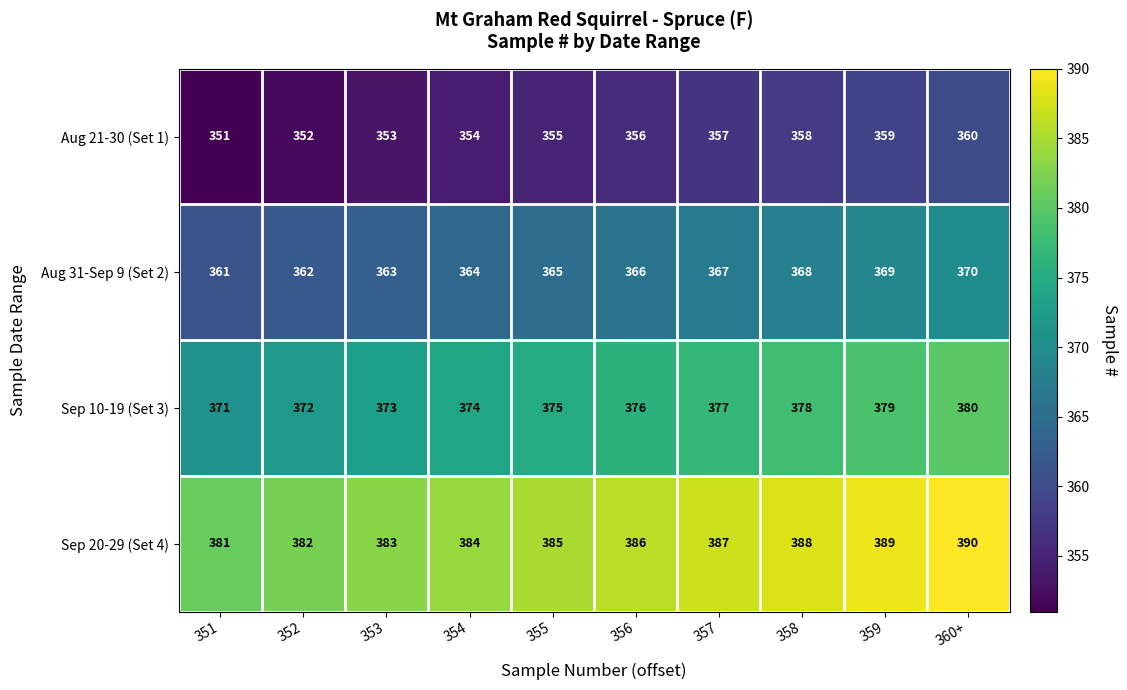

At 352, list the series in order from smallest to largest.

Aug 21-30 (Set 1), Aug 31-Sep 9 (Set 2), Sep 10-19 (Set 3), Sep 20-29 (Set 4)